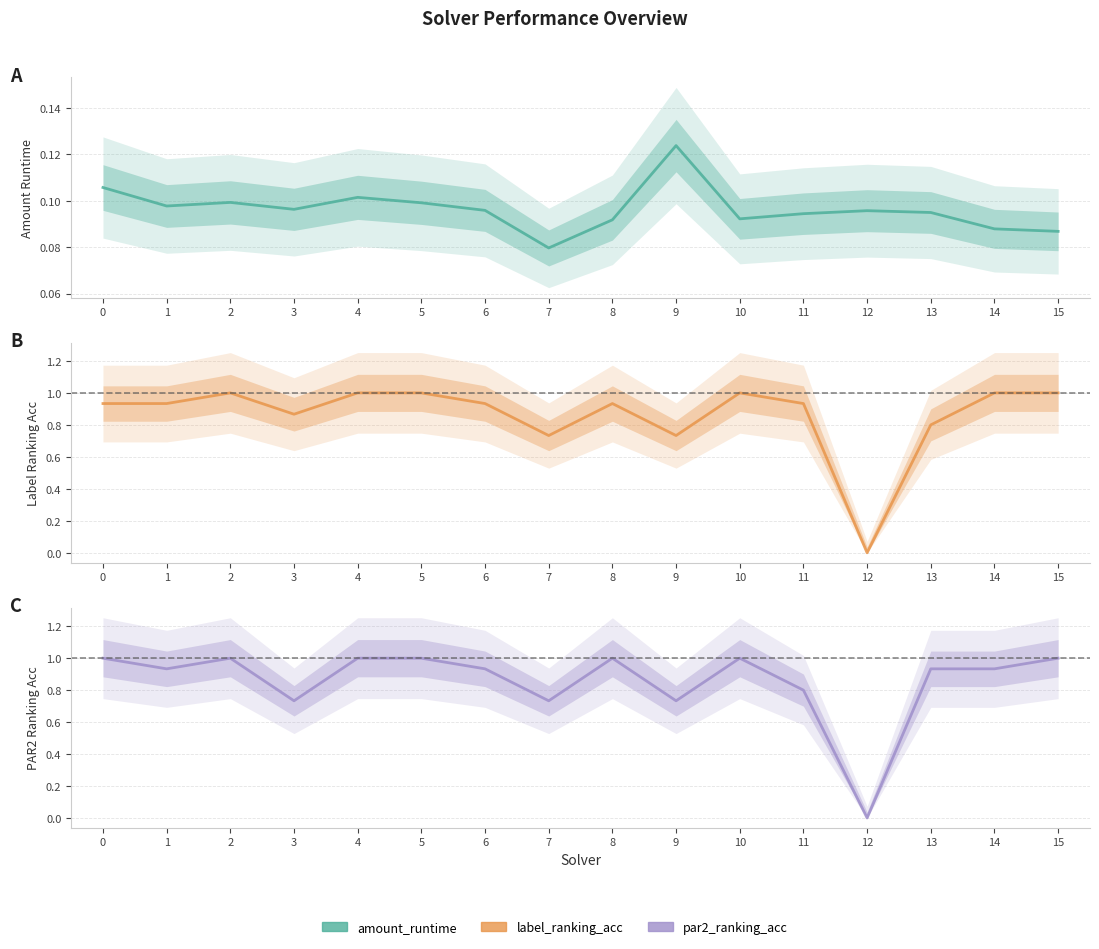

What is the sum of all amount_runtime values?

1.5